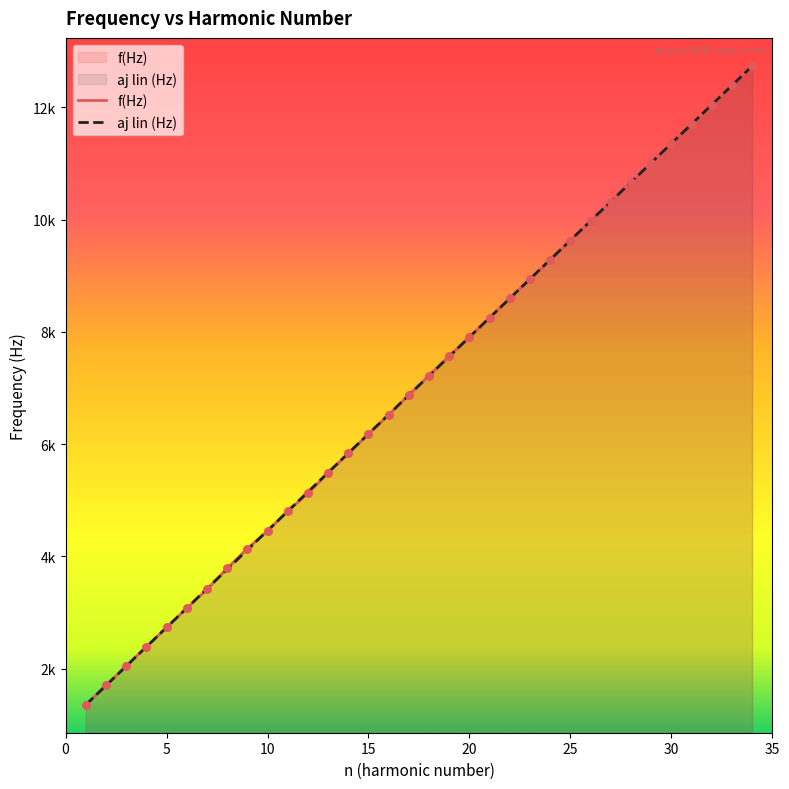

Which series reaches the minimum Y coordinate?

aj lin (Hz)